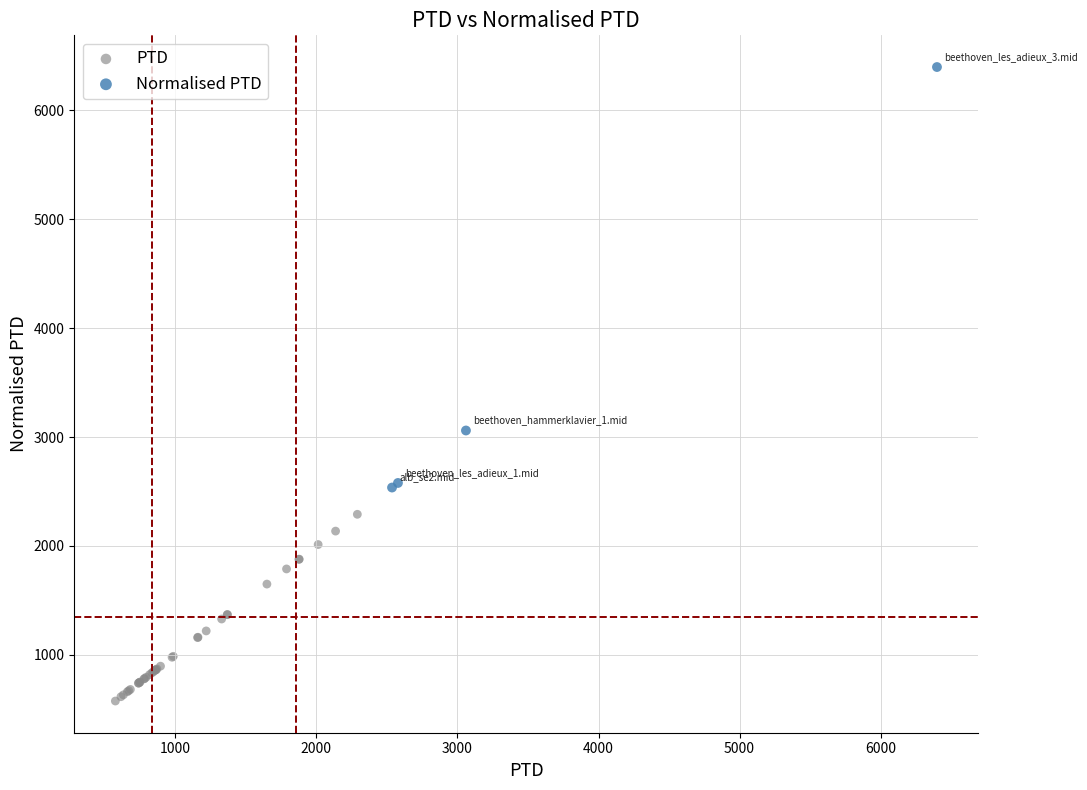

Which series has the largest Y range (max minus min)?

Normalised PTD